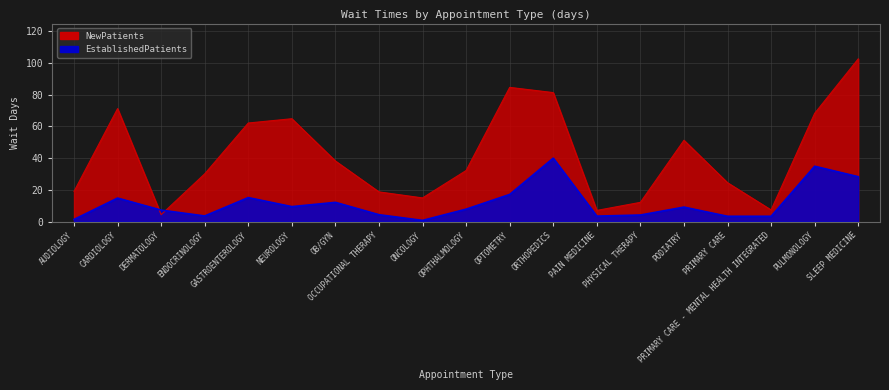

True or false: EstablishedPatients has more than 2 interior local peaks.

True